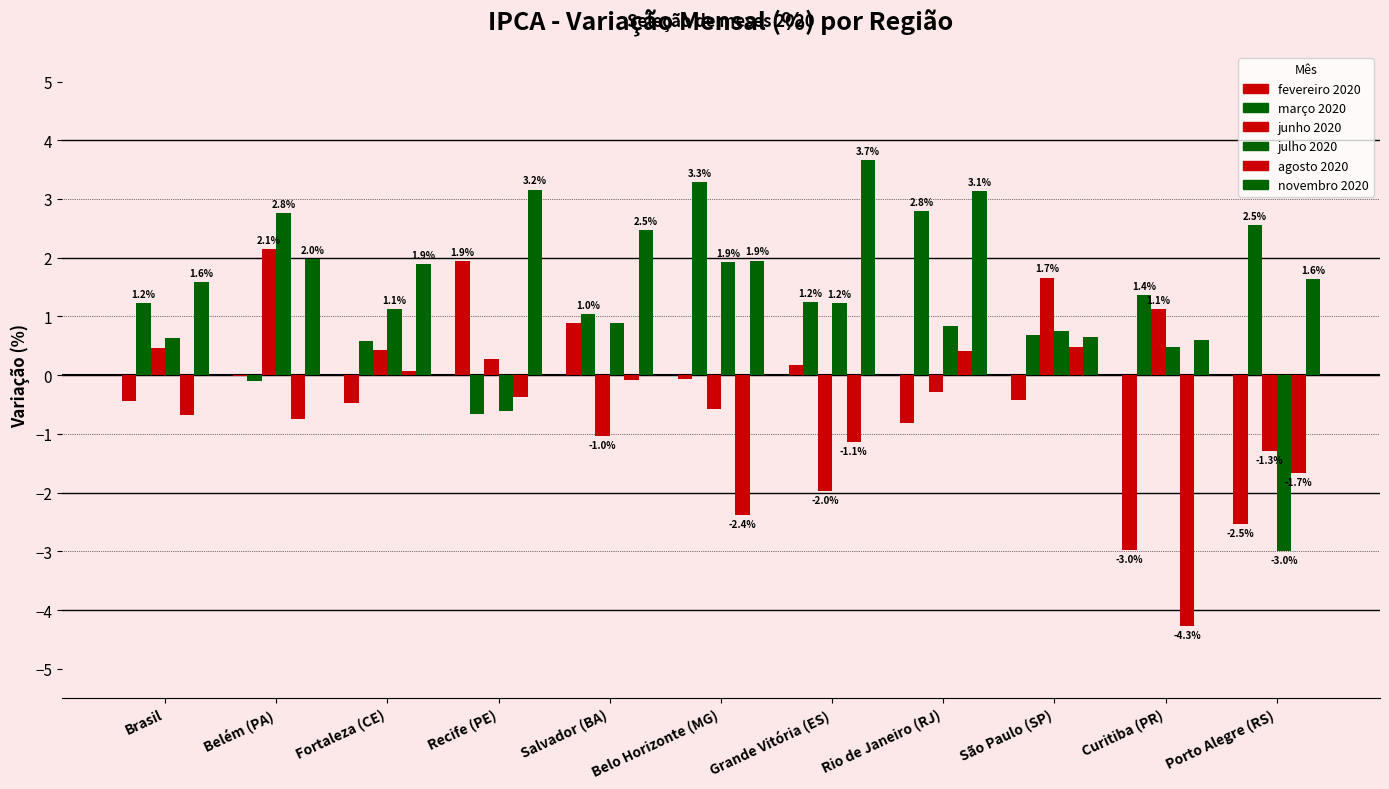

How many positive values does the junho 2020 series have?

6